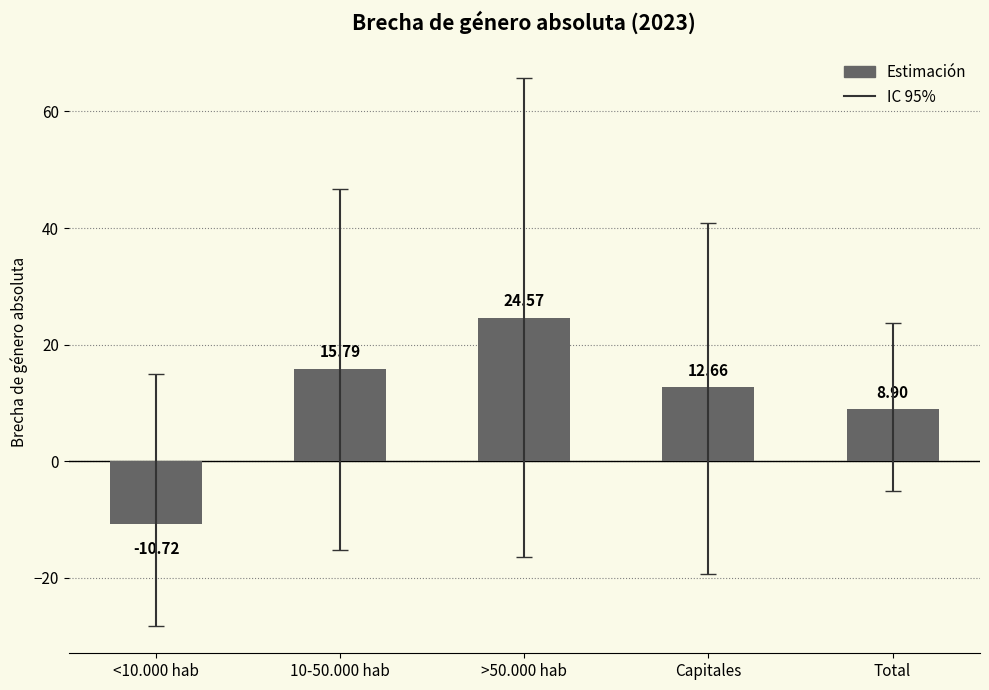

List the labels in order of value, largest first.

>50.000 hab, 10-50.000 hab, Capitales, Total, <10.000 hab